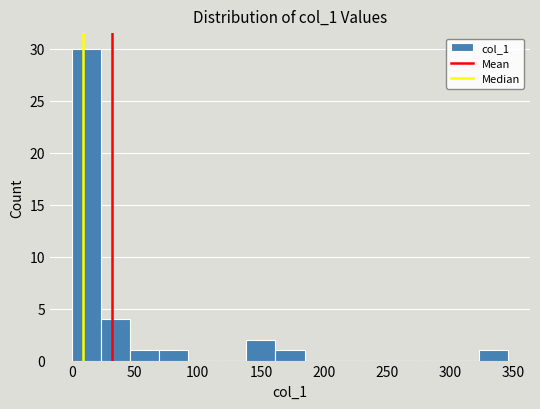

Reading left to right, list every bar in this chart as the range it spans on the x-axis followed by its height. Neither the bar edges nor the heights are printed on the chart, so give them approximately, as read against the axes.

0 to 25: 30
25 to 45: 4
45 to 70: 1
70 to 90: 1
90 to 115: 0
115 to 140: 0
140 to 160: 2
160 to 185: 1
185 to 210: 0
210 to 230: 0
230 to 255: 0
255 to 275: 0
275 to 300: 0
300 to 325: 0
325 to 345: 1